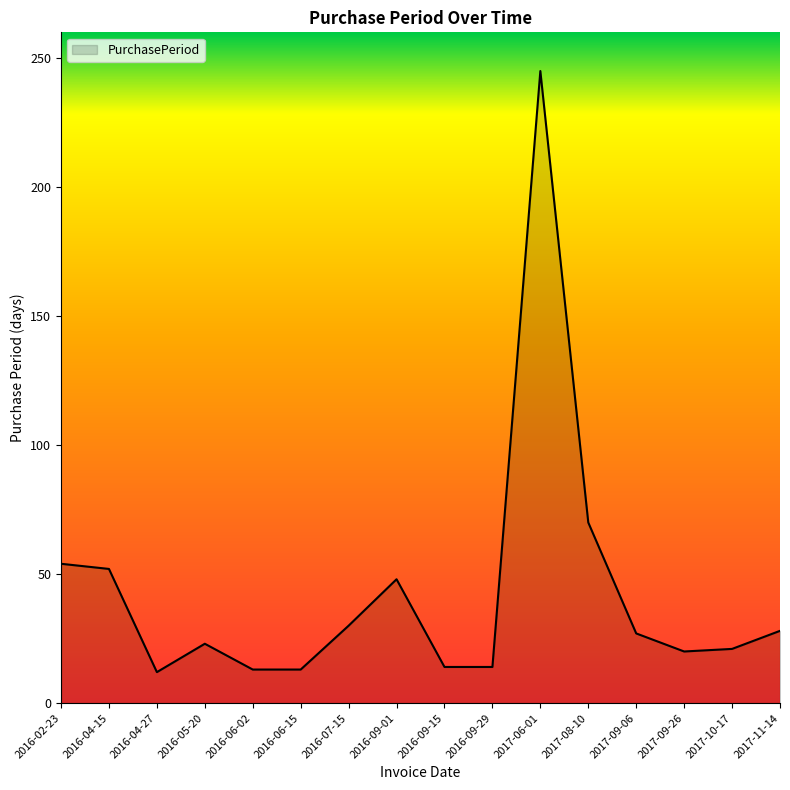

What is the smallest value displayed?

12